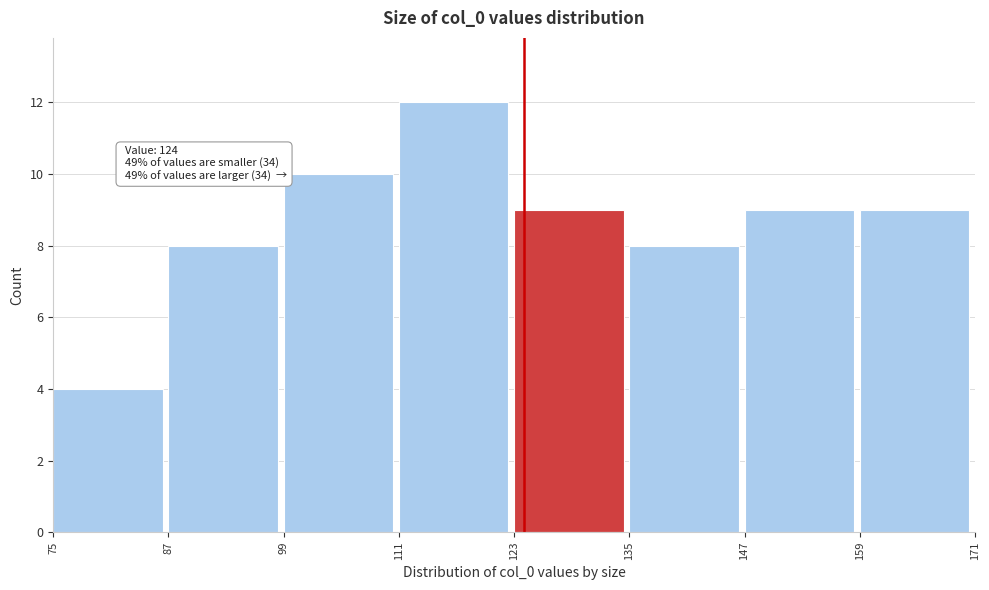

Which range on the x-axis has the tallest bar?

111 to 123